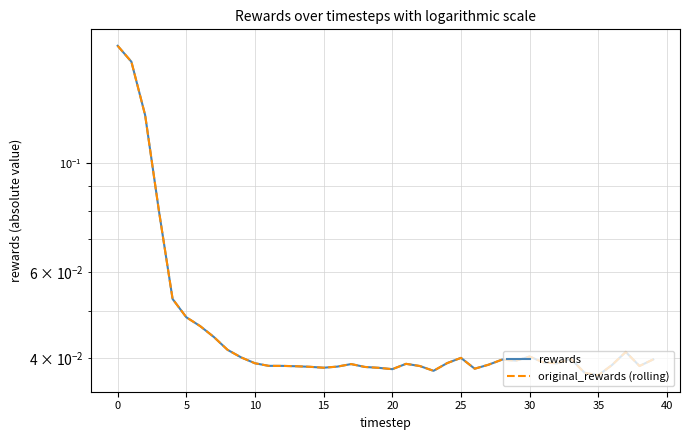

True or false: original_rewards (rolling) and rewards intersect in this chart.

False